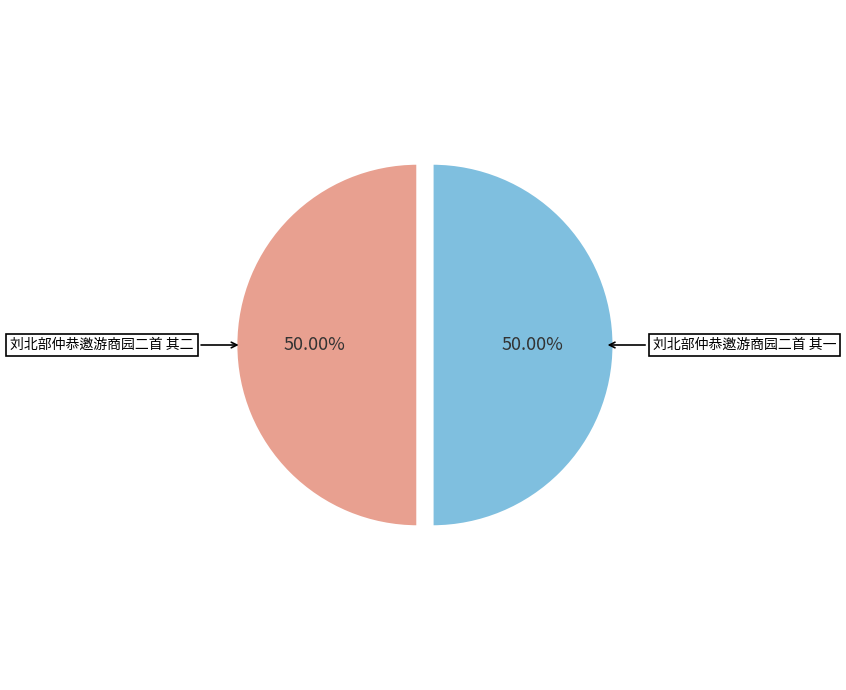

What is the ratio of the value at 刘北部仲恭邀游商园二首 其二 to the value at 刘北部仲恭邀游商园二首 其一?

1.0